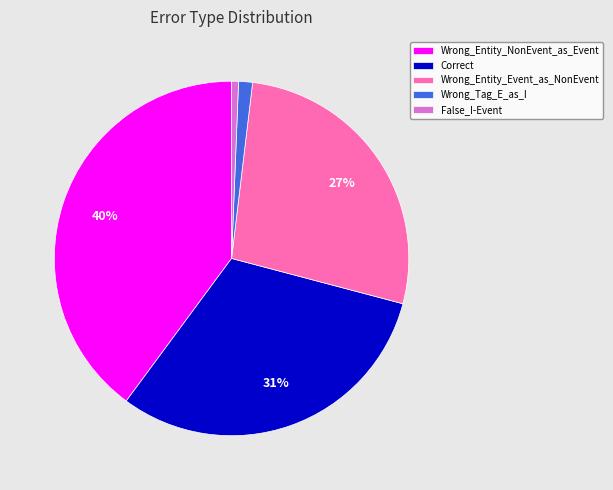

True or false: Wrong_Entity_NonEvent_as_Event accounts for 32% of the total.

False